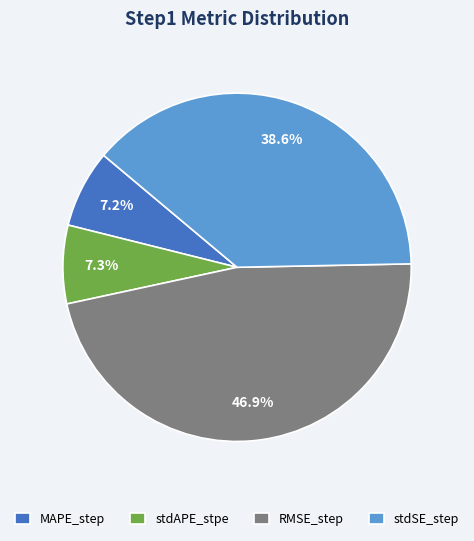

What percentage do RMSE_step and MAPE_step together represent?

54.1%